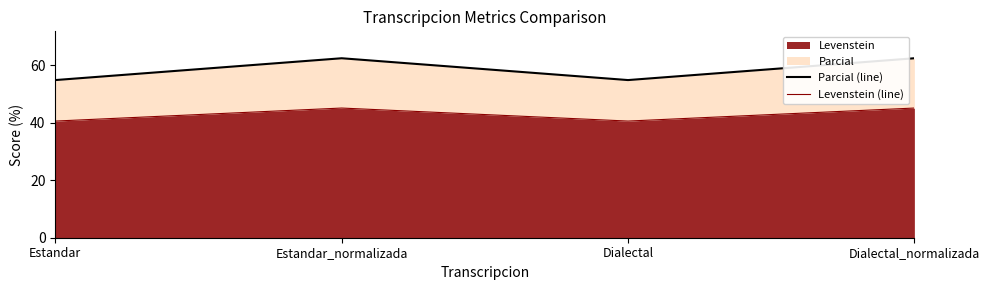

What is the label of the 1st point from the right?

Dialectal_normalizada